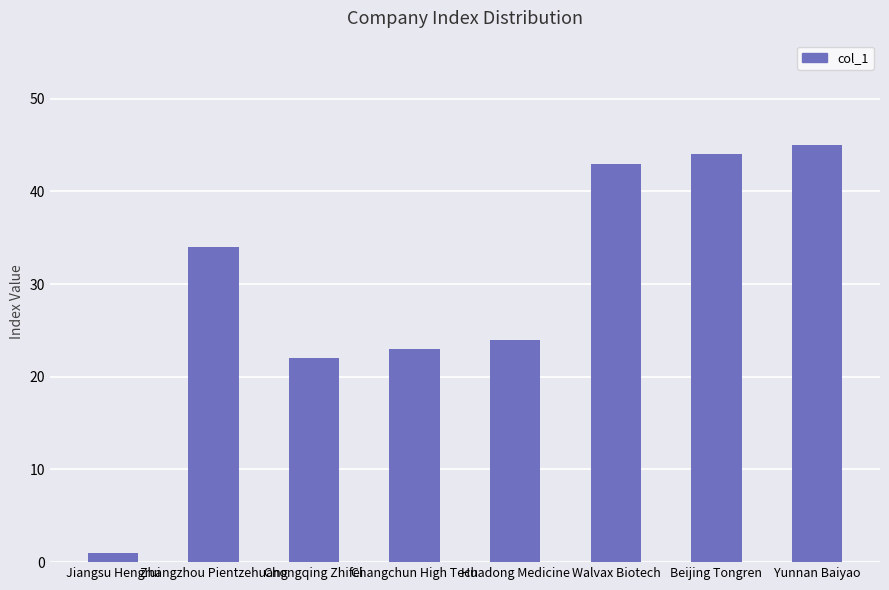

Reading right to left, transcribe all the data shown in this chart.

45	44	43	24	23	22	34	1